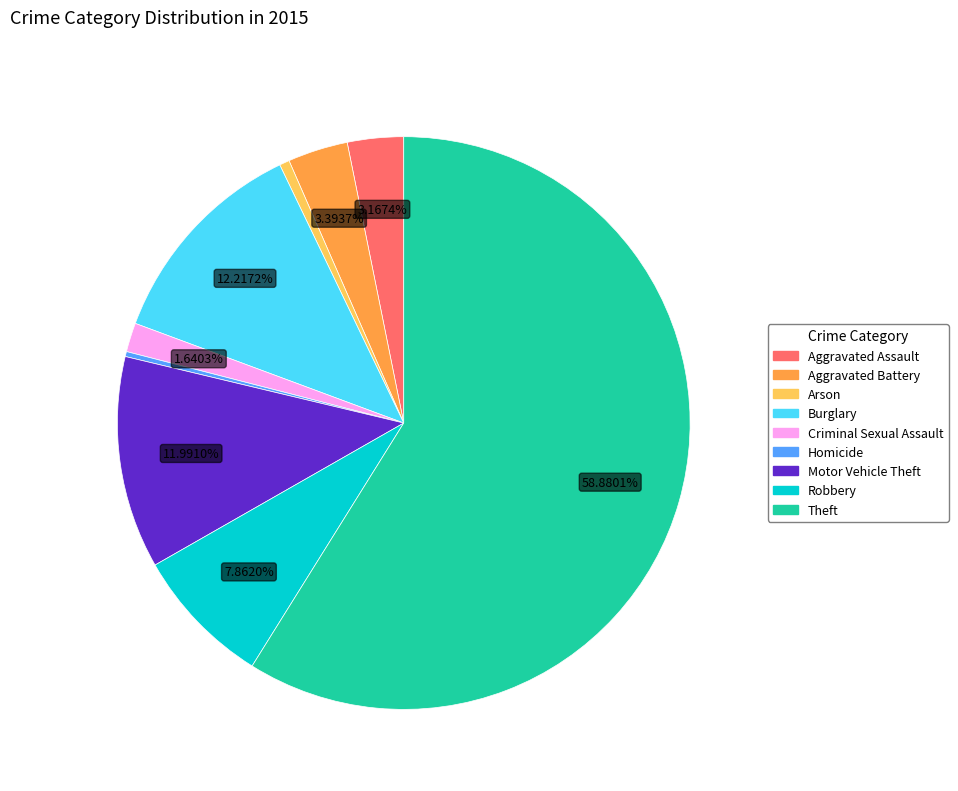

To the nearest percent, what portion does Theft represent?

59%